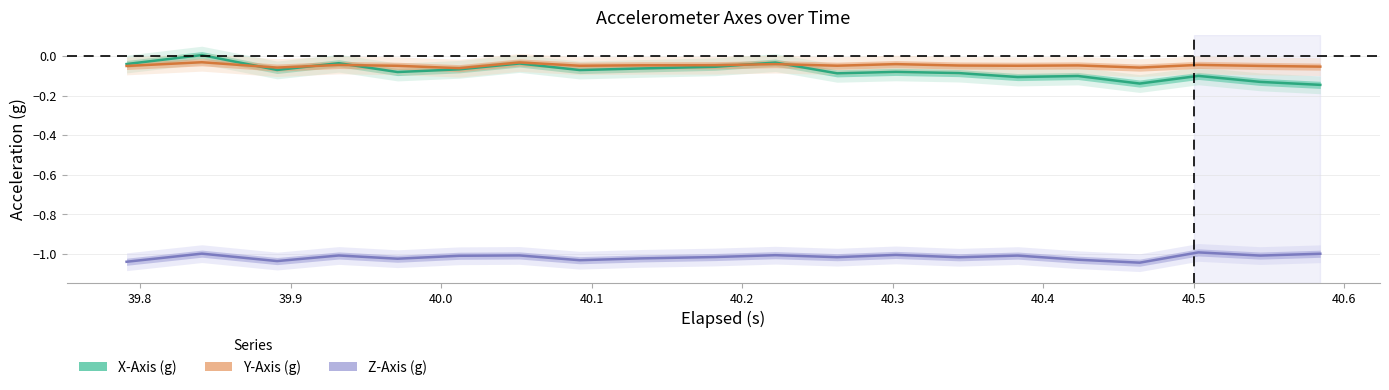

How many values in the Z-Axis (g) series are below -1?

17